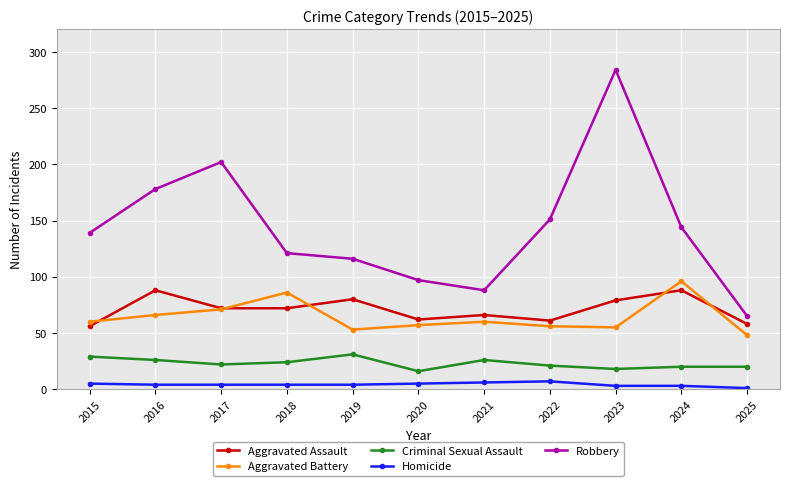

At which category does the chart reach its peak across all series?

2023